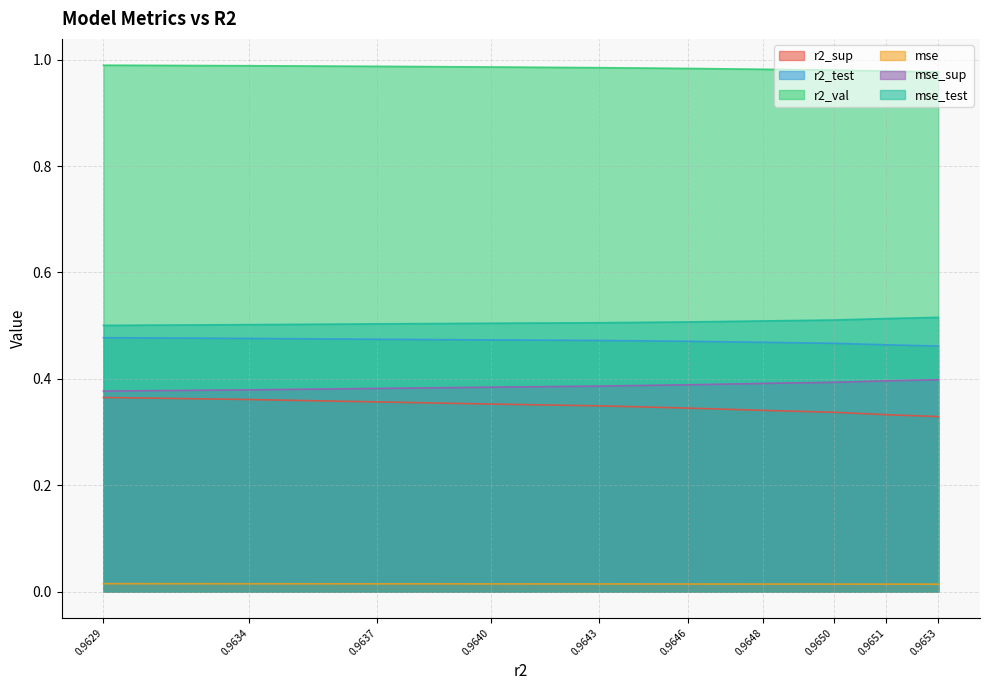

Which series has the largest total across all categories?

r2_val